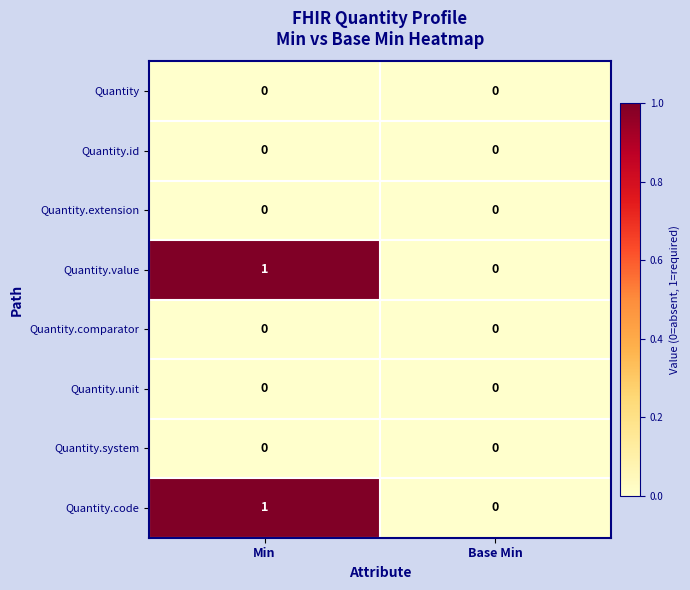

At which category is the sum across all series the highest?

Min